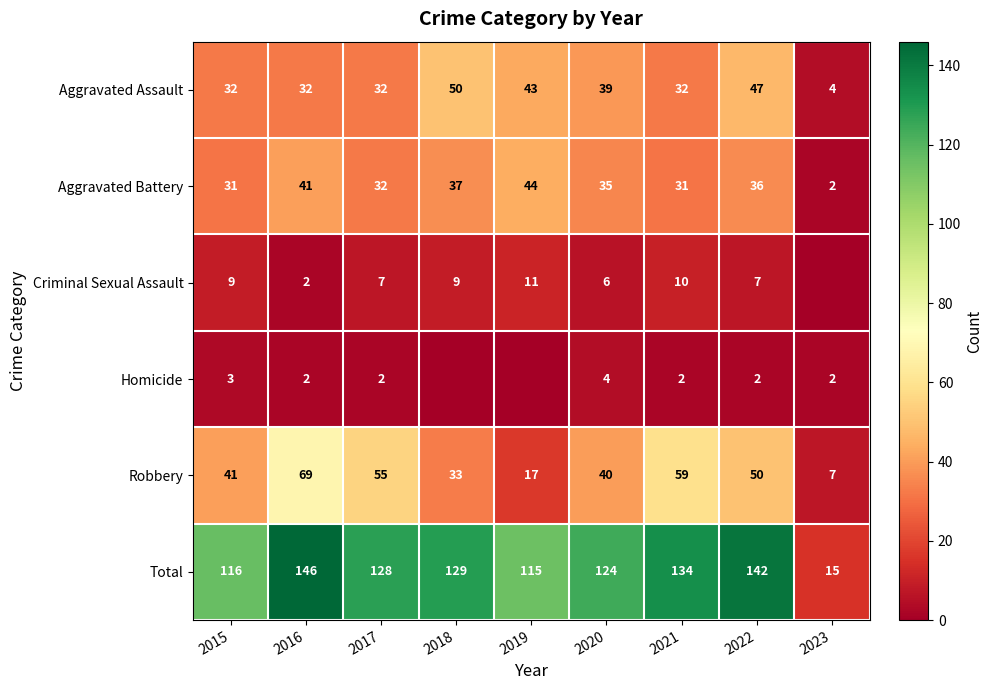

Is it true that Criminal Sexual Assault equals 15 at 2019?

False